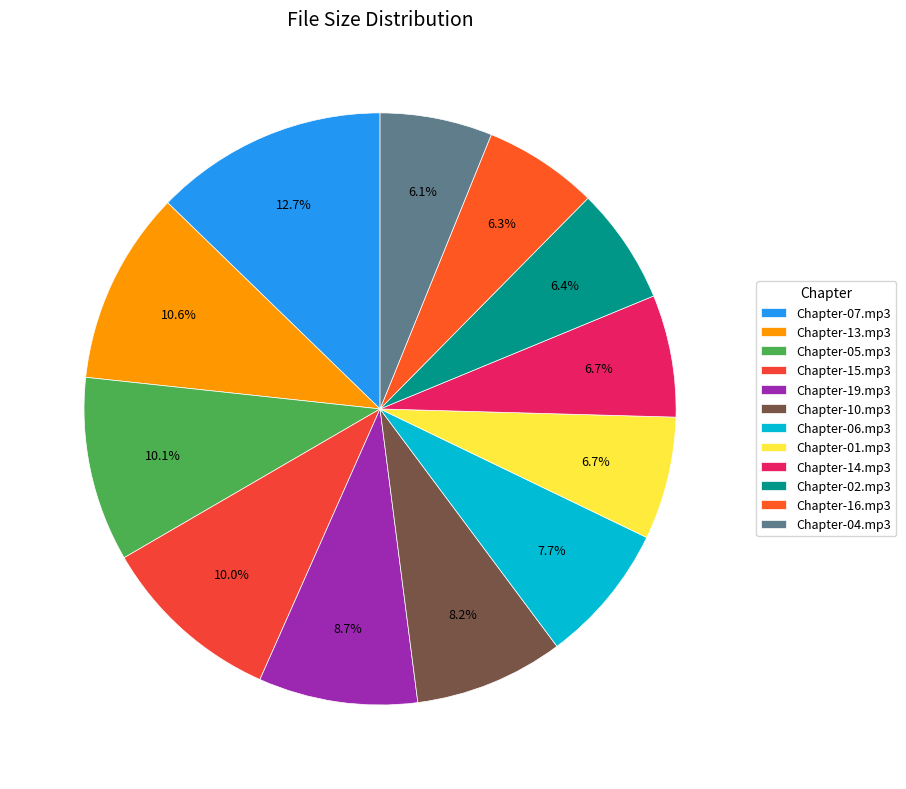

To the nearest percent, what portion does Chapter-13.mp3 represent?

11%